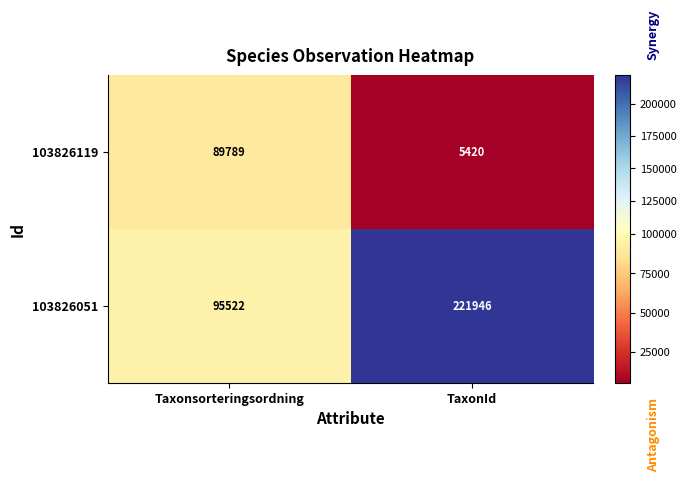

What is the average value of the 103826051 series?

158734